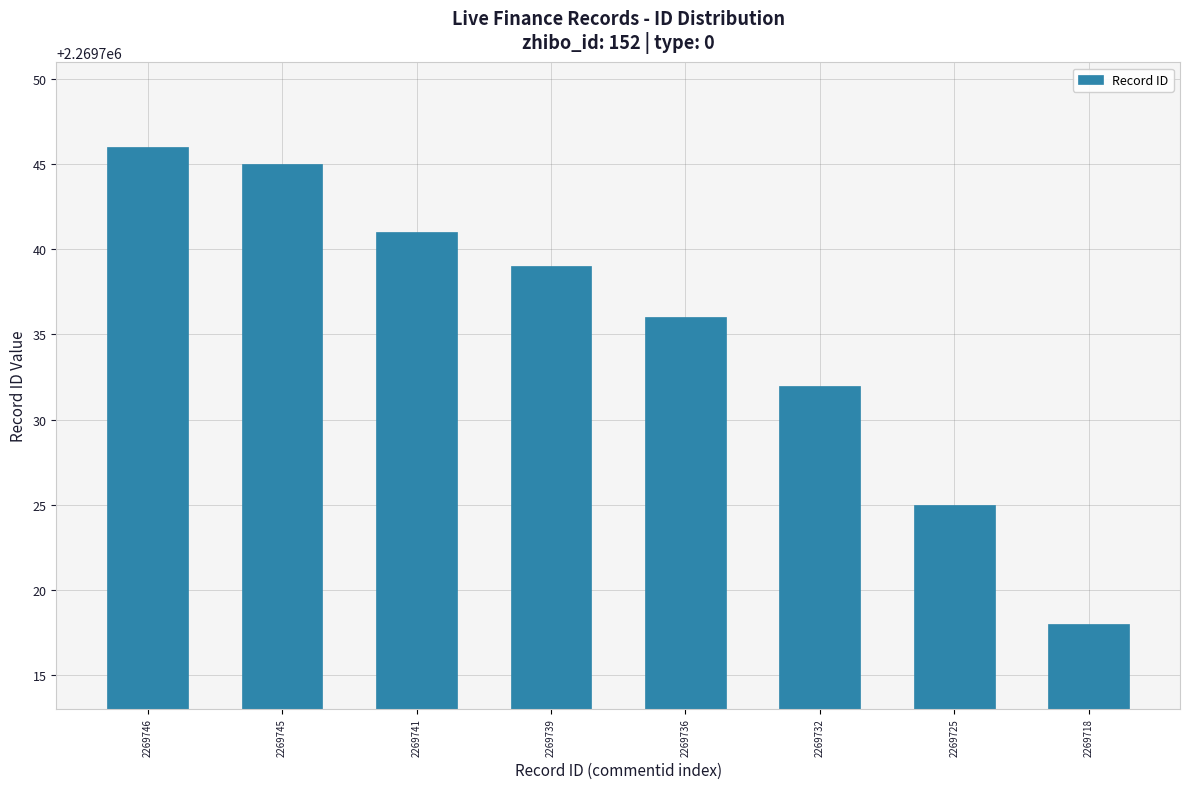

What is the sum of the values at 2269746 and 2269745?

4539491